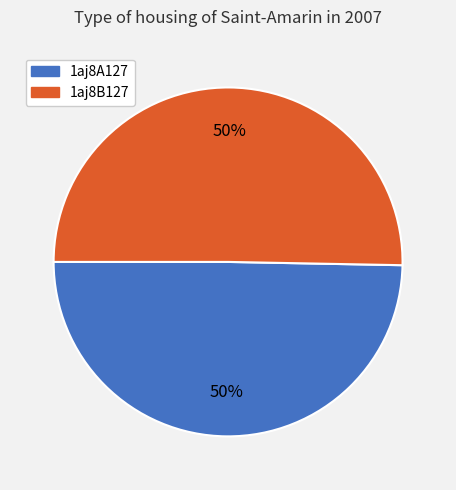

To the nearest percent, what is the combined percentage of 1aj8A127 and 1aj8B127?

100%